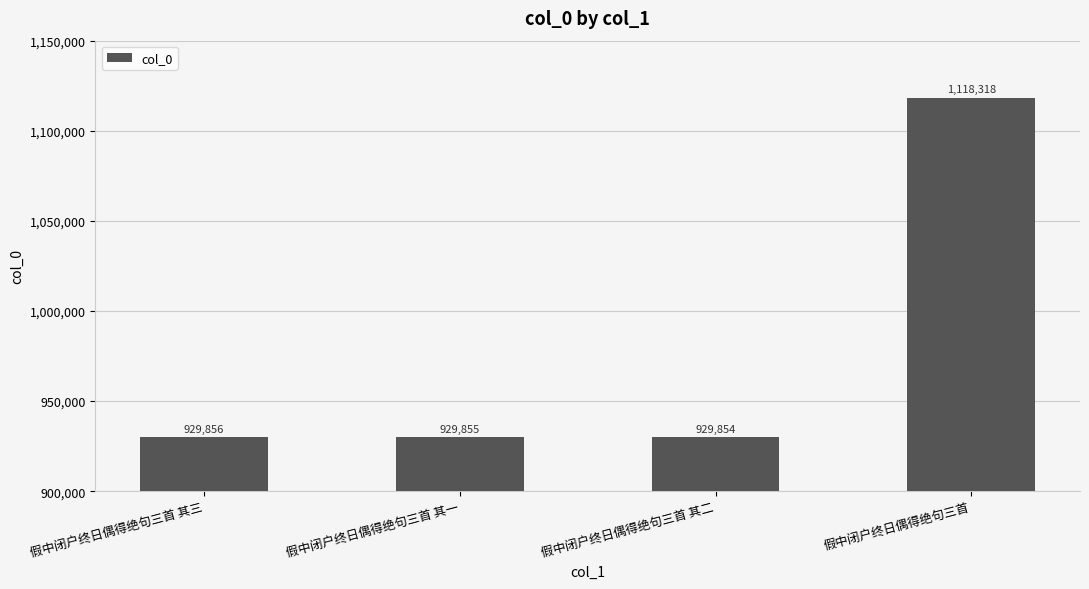

List the labels in order of value, smallest first.

假中闭户终日偶得绝句三首 其二, 假中闭户终日偶得绝句三首 其一, 假中闭户终日偶得绝句三首 其三, 假中闭户终日偶得绝句三首